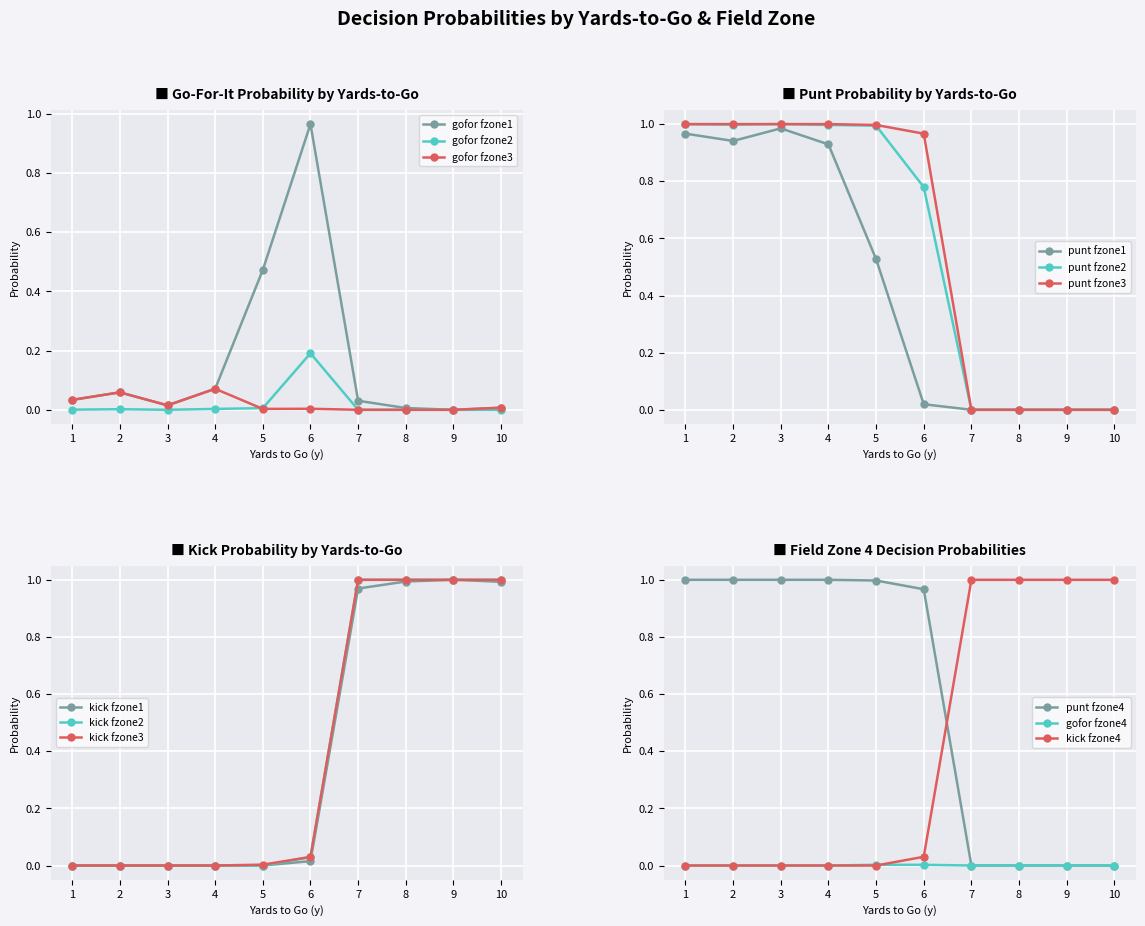

True or false: gofor fzone3 has more than 0 interior local peaks.

True